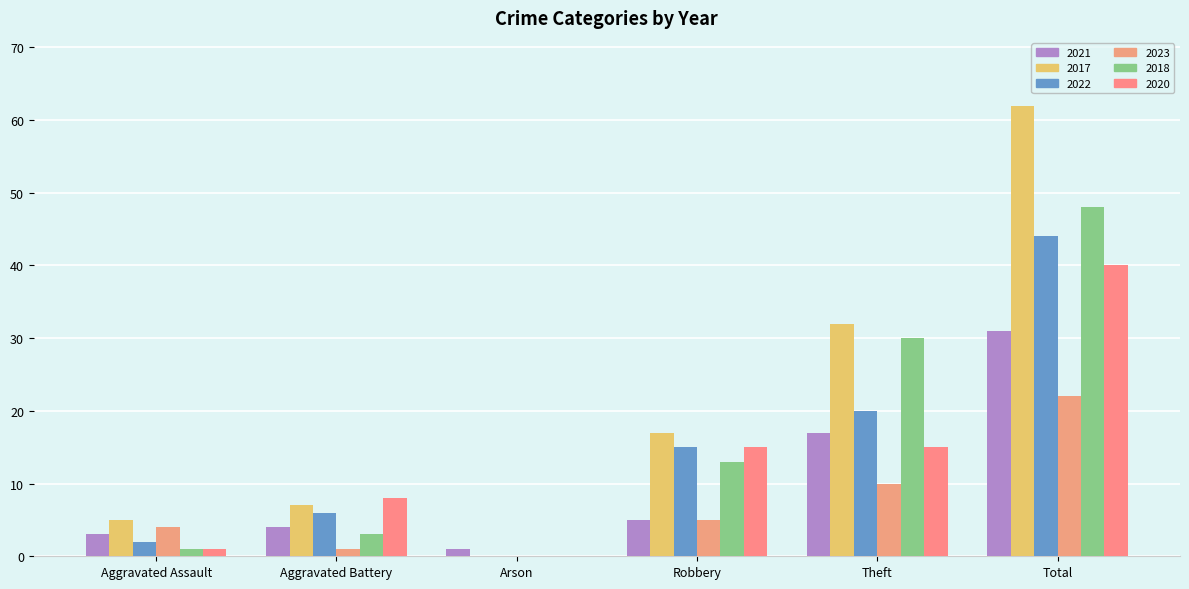

How many series are shown in this chart?

6